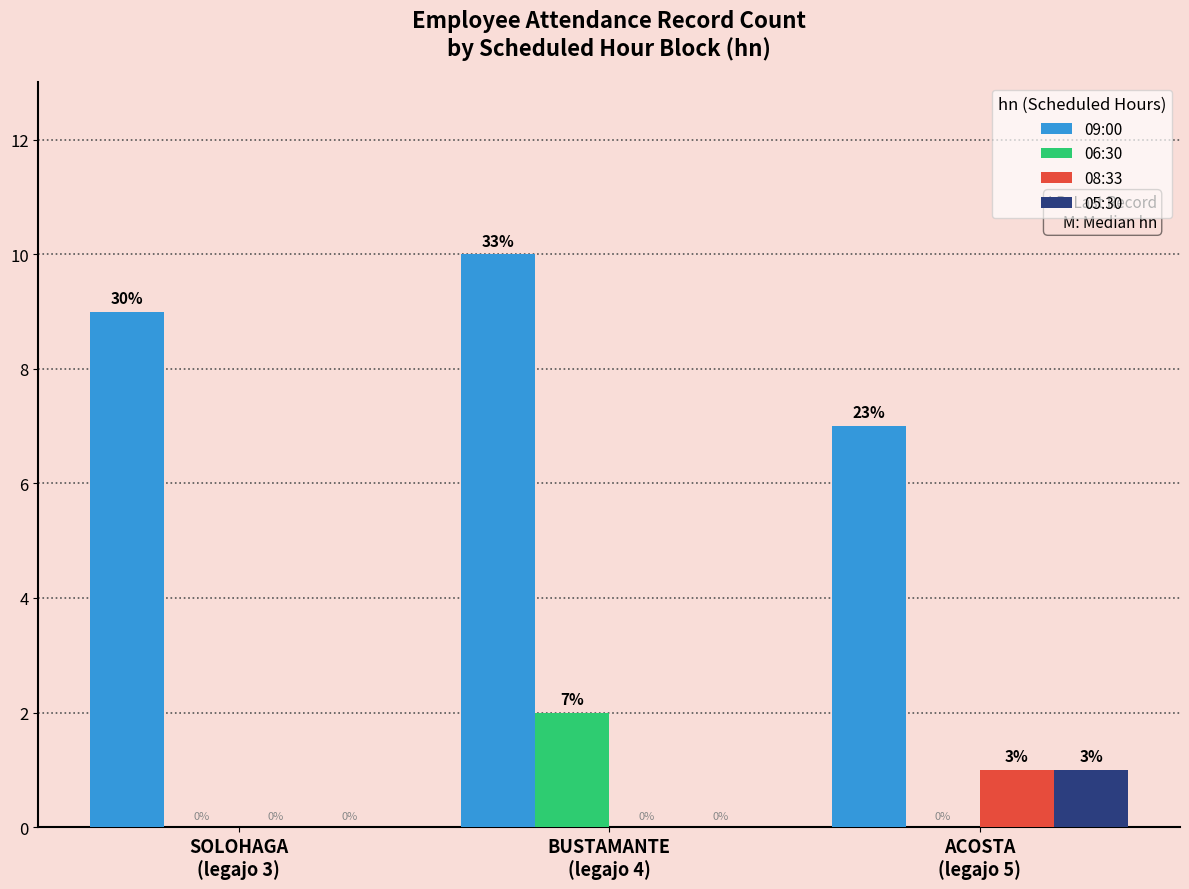

The 09:00 series shows 10 at BUSTAMANTE
(legajo 4). True or false?

True